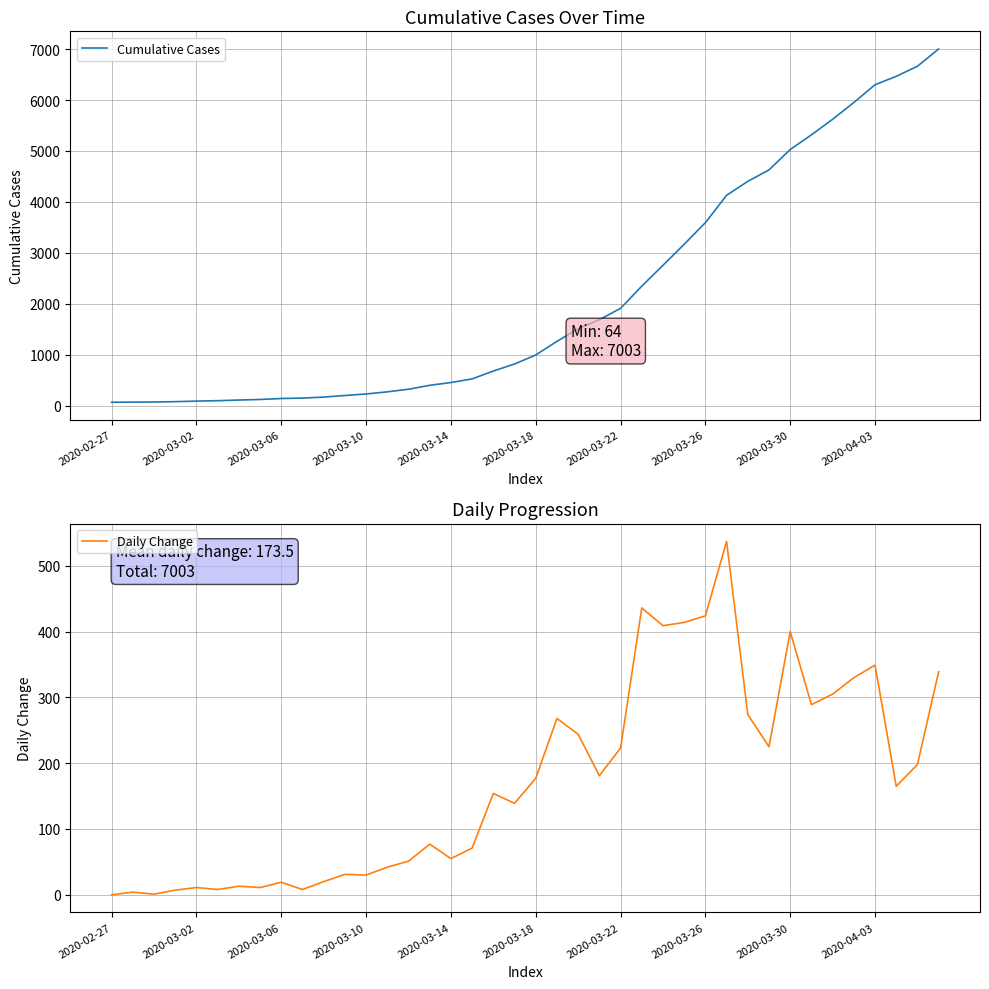

Is it true that Daily Change equals 0 at 2020-02-27?

True